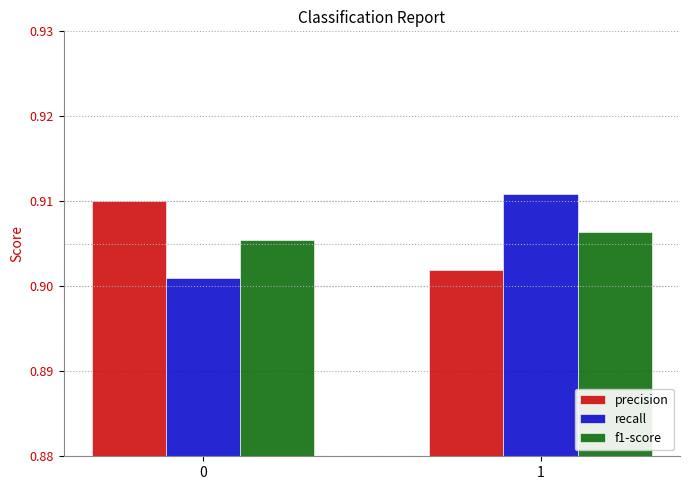

Is it true that f1-score equals 1.4 at 1?

False